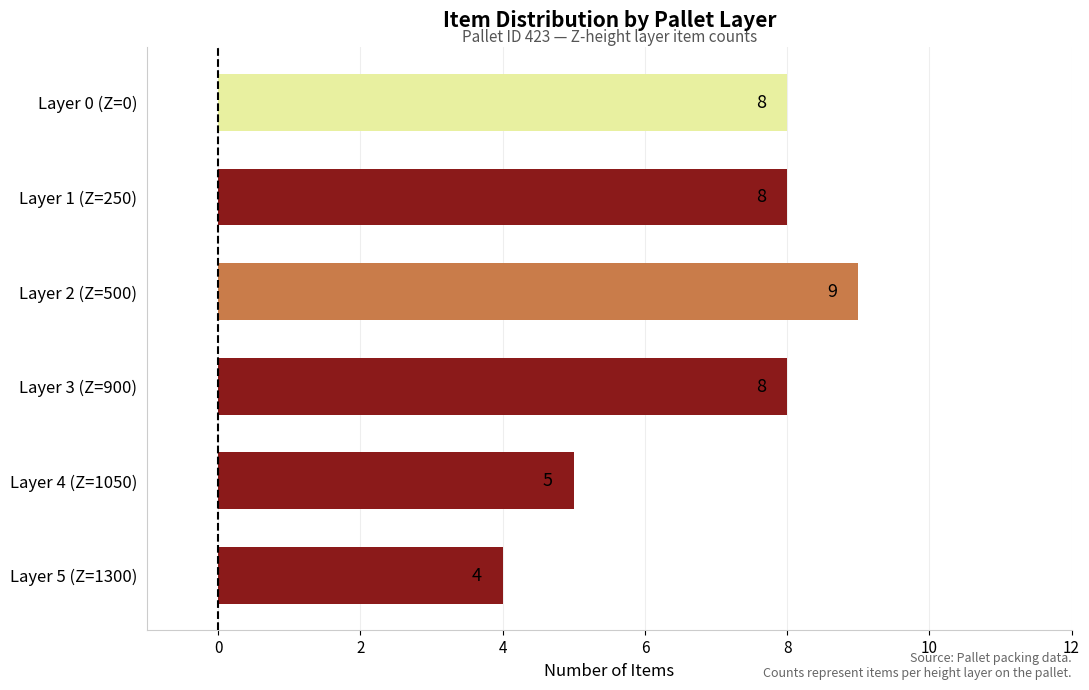

At which label is the value closest to 6?

Layer 4 (Z=1050)